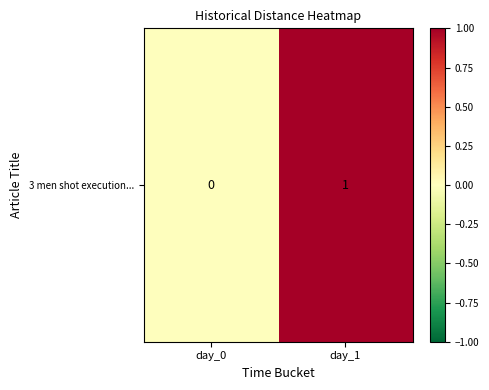

The chart shows a value of 1 at day_1. True or false?

True